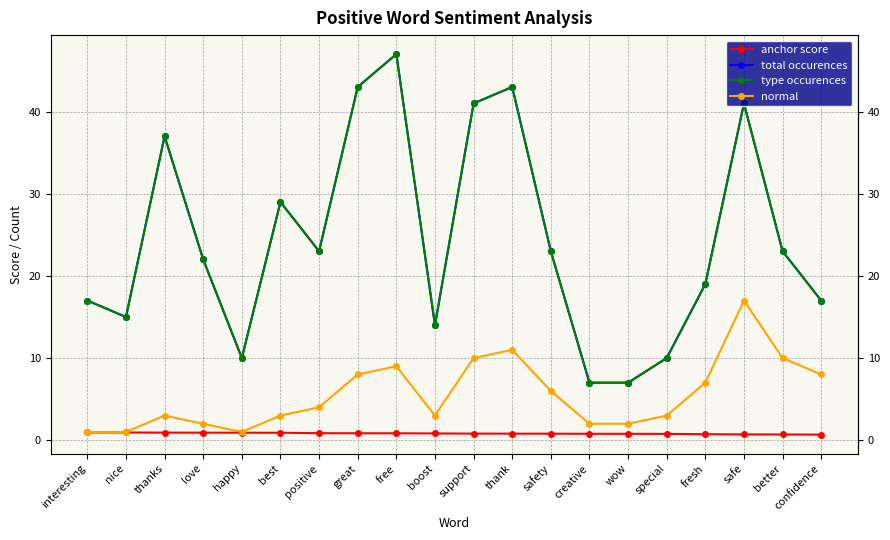

What is the minimum value for type occurences?

7.0